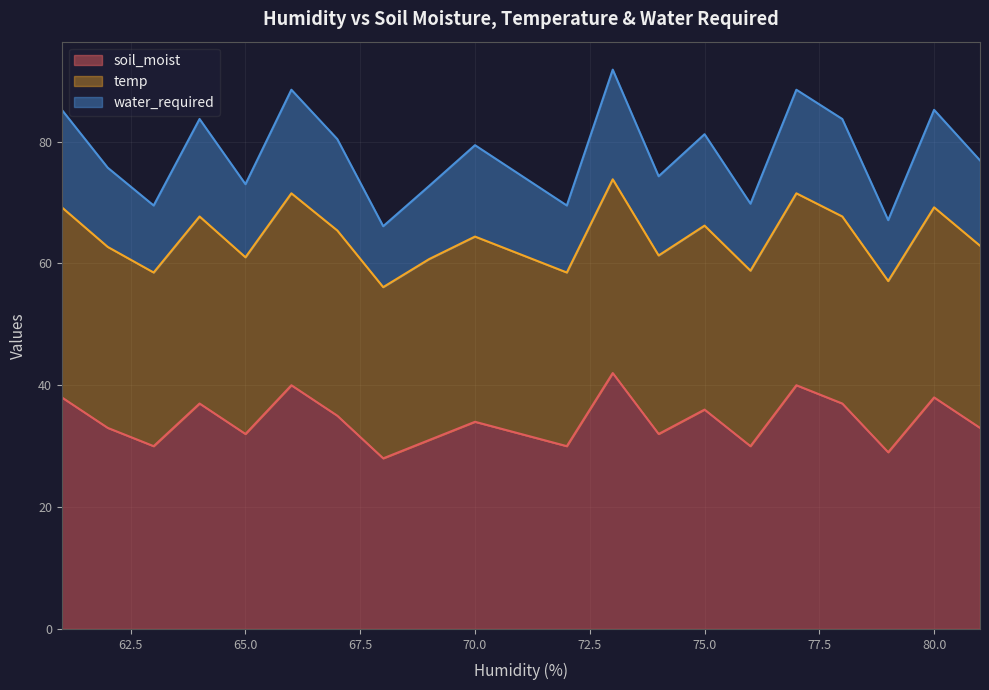

What is the maximum value for soil_moist?

42.0